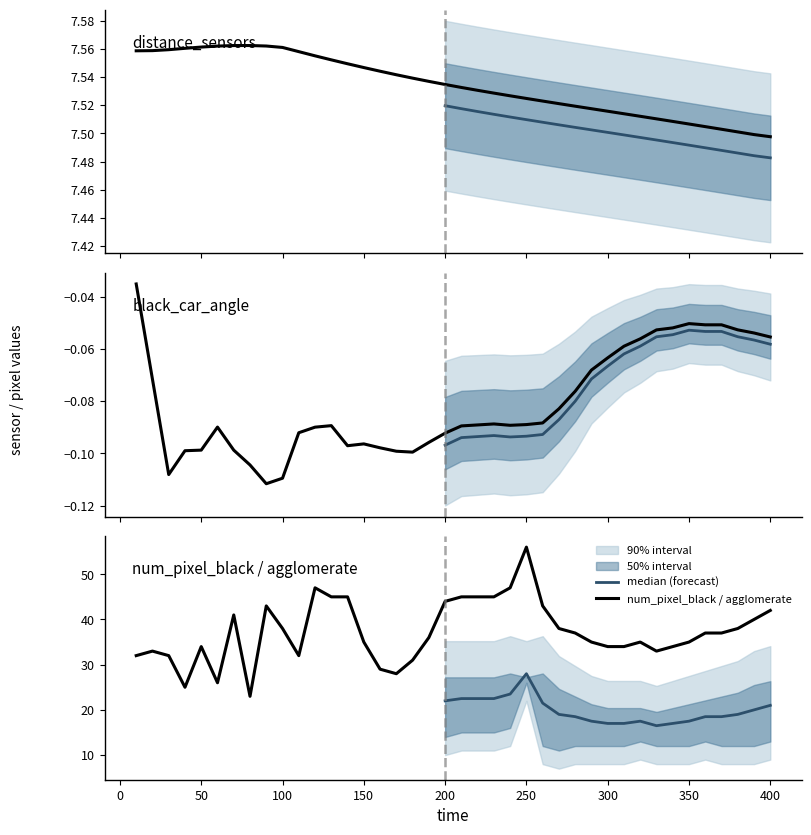

The value of num_pixel_black / agglomerate at 150 is 35. True or false?

True